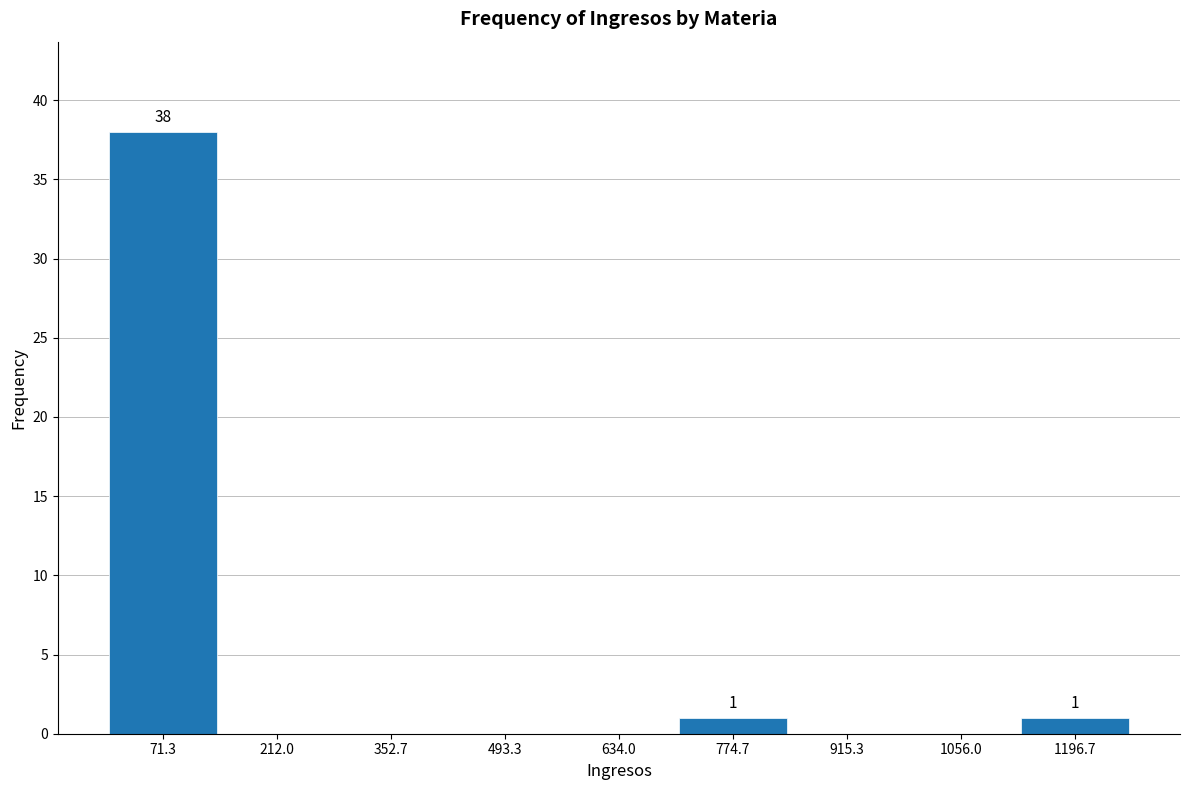

Over which range of the x-axis is the bar tallest?

0 to 140